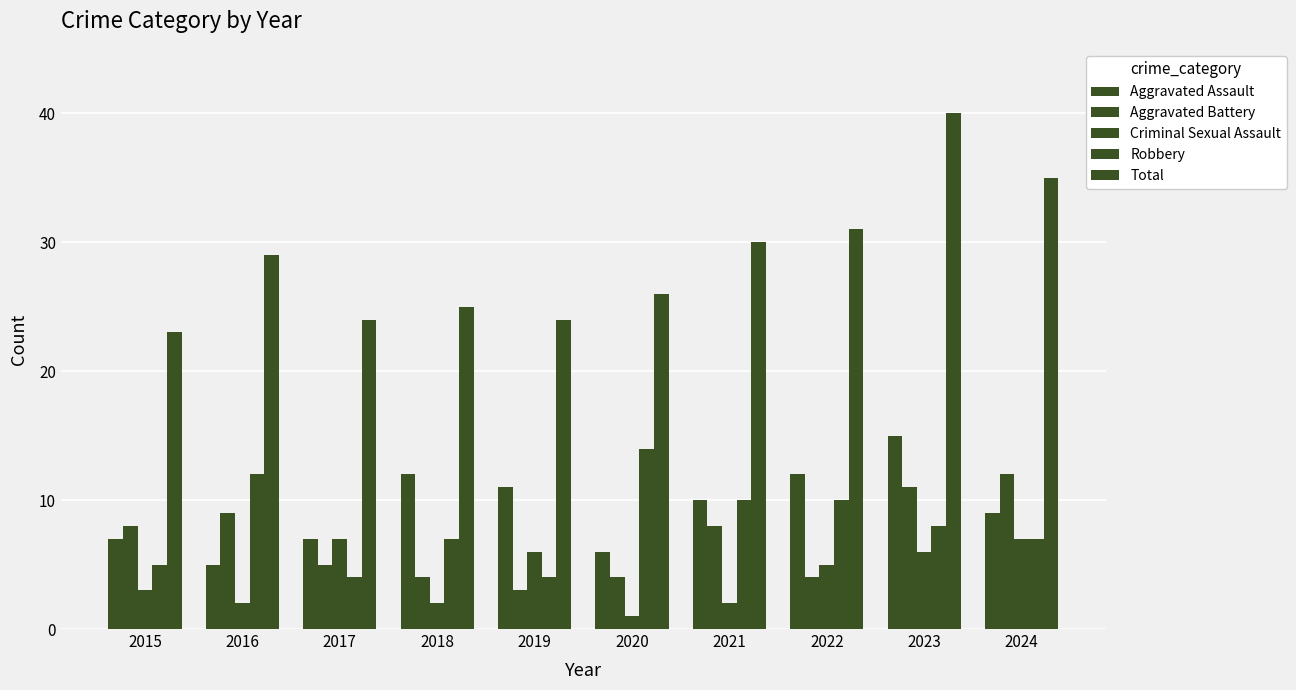

Rank the categories by Robbery value from lowest to highest.

2017, 2019, 2015, 2018, 2024, 2023, 2021, 2022, 2016, 2020